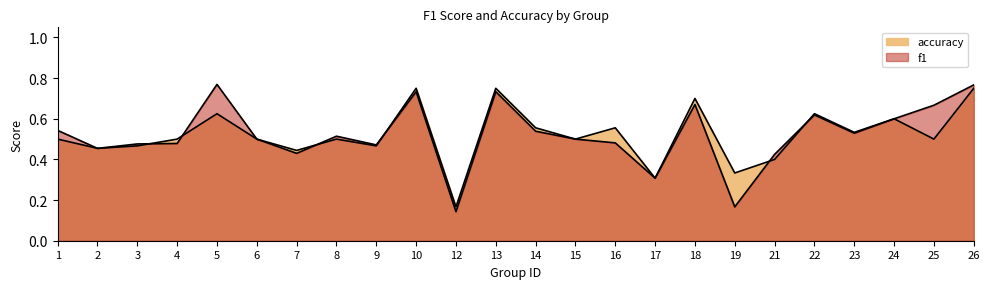

True or false: f1 has more than 2 points higher than both neighbors.

True